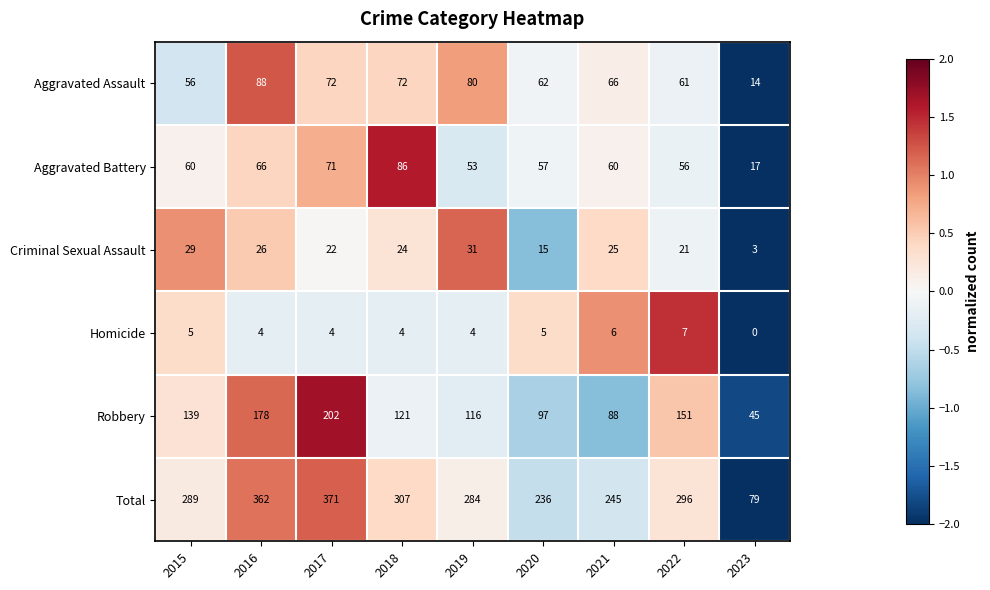

Where is Robbery nearest to the value 123?

2018